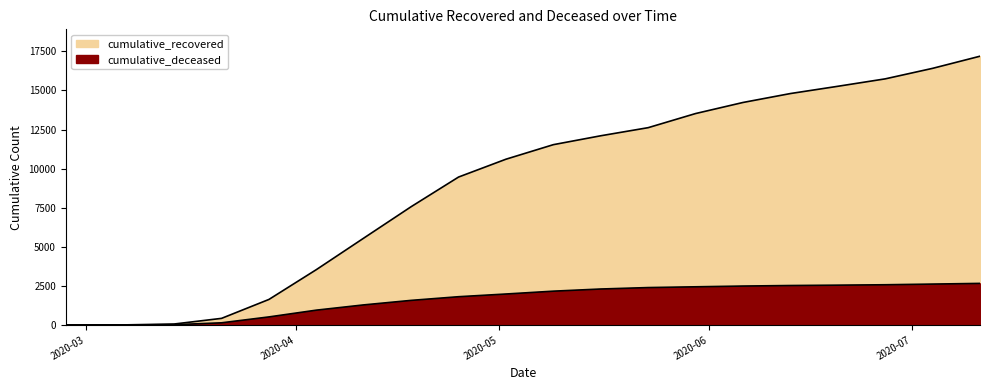

At which label does cumulative_deceased reach its minimum?

2020-02-27